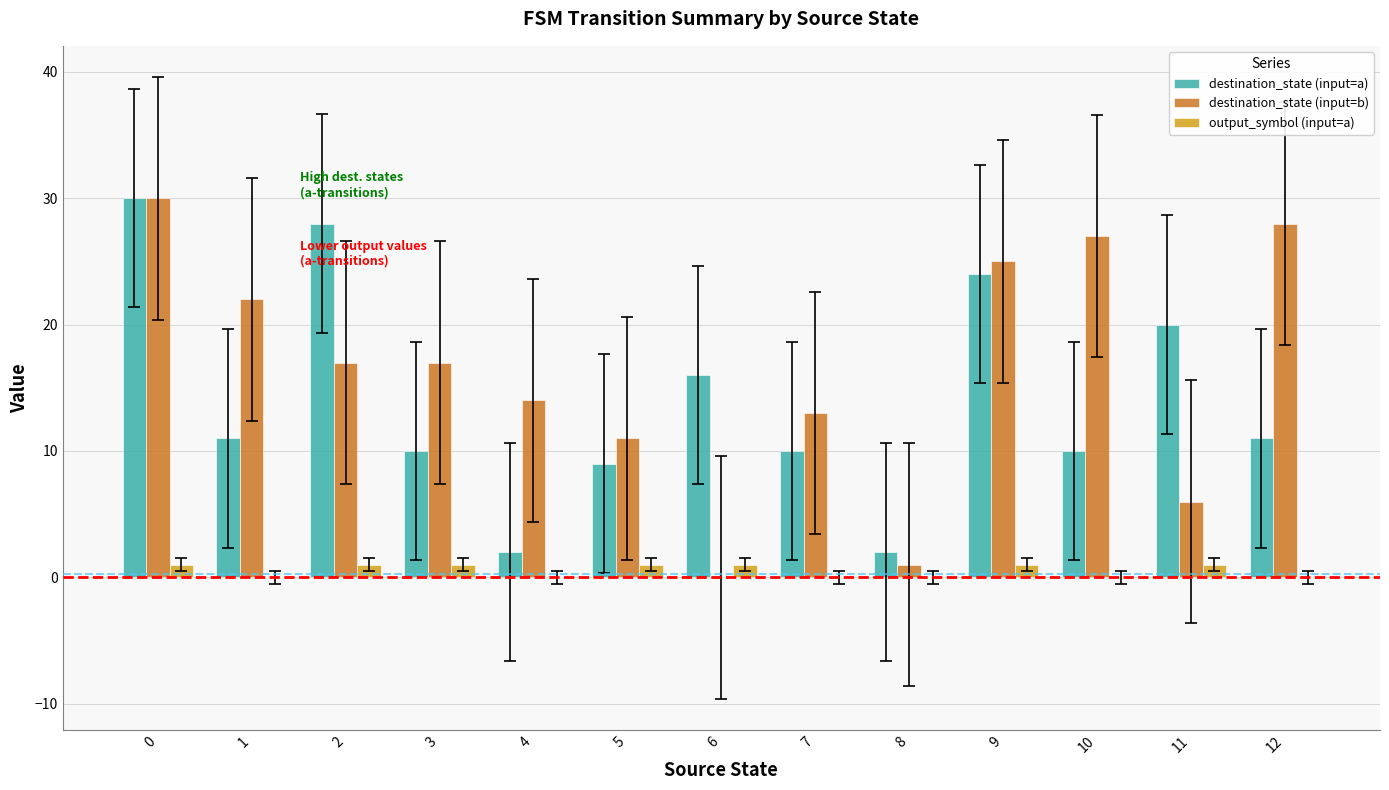

Reading left to right, transcribe all the data shown in this chart.

destination_state (input=a): 0=30	1=11	2=28	3=10	4=2	5=9	6=16	7=10	8=2	9=24	10=10	11=20	12=11
destination_state (input=b): 0=30	1=22	2=17	3=17	4=14	5=11	6=0	7=13	8=1	9=25	10=27	11=6	12=28
output_symbol (input=a): 0=1	1=0	2=1	3=1	4=0	5=1	6=1	7=0	8=0	9=1	10=0	11=1	12=0